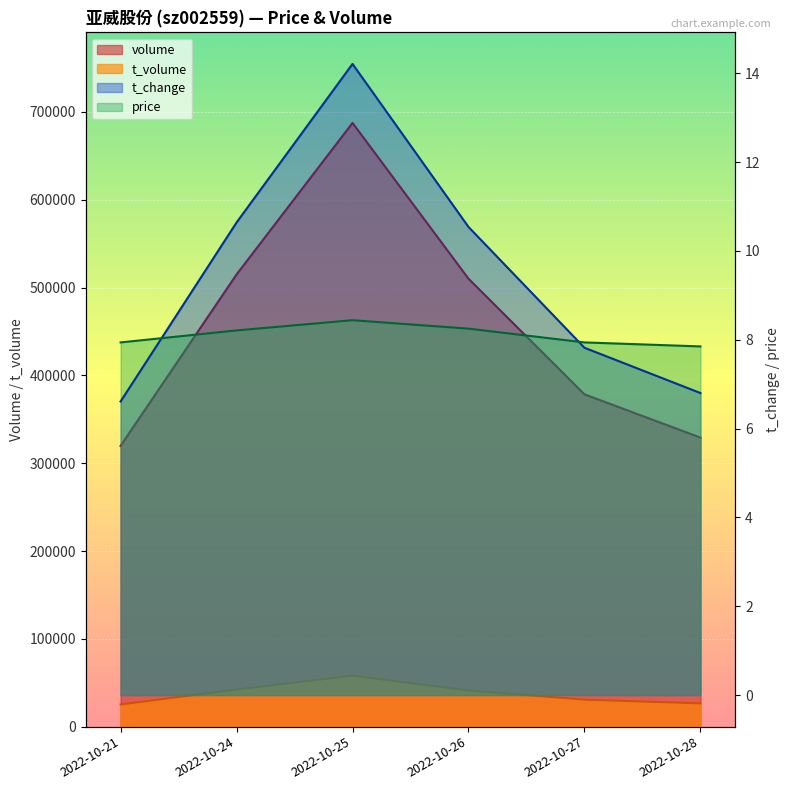

The volume series shows 514943.0 at 2022-10-24. True or false?

True